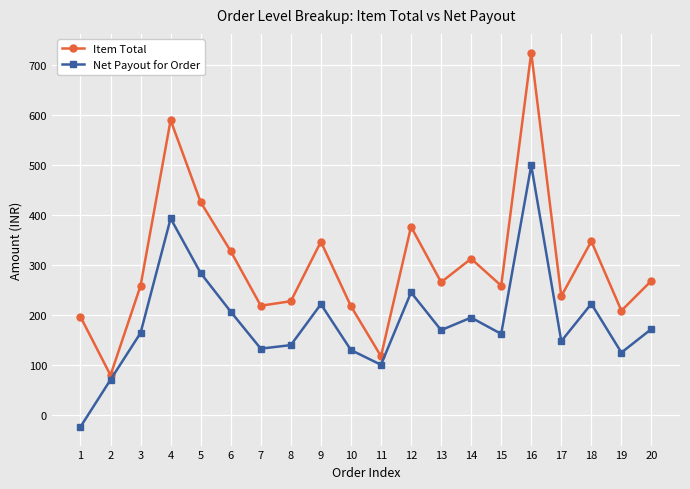

What is the value of the Net Payout for Order point at the 19th from the left?

124.3